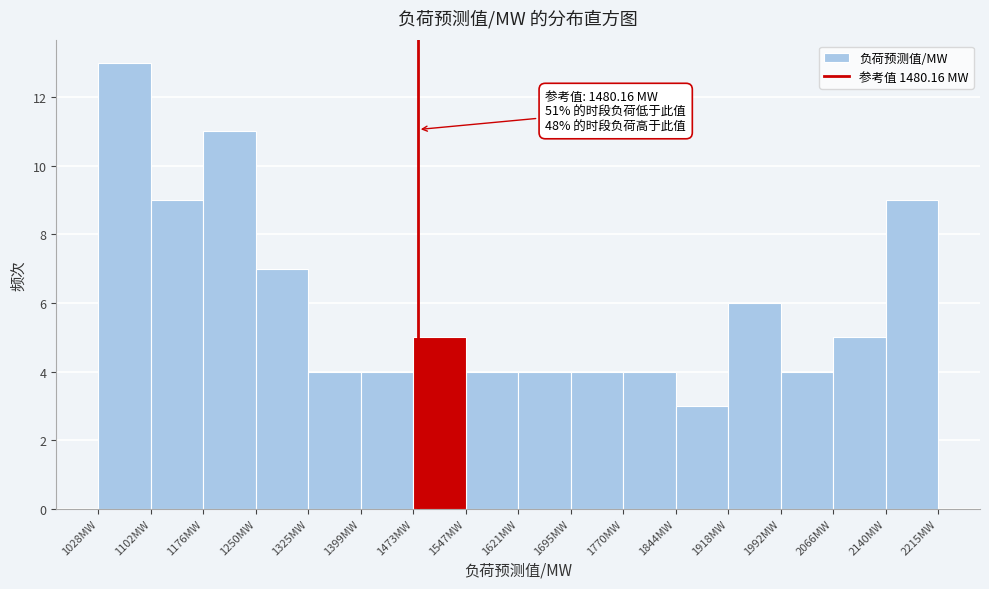

Over which range of the x-axis is the bar tallest?

1030 to 1100